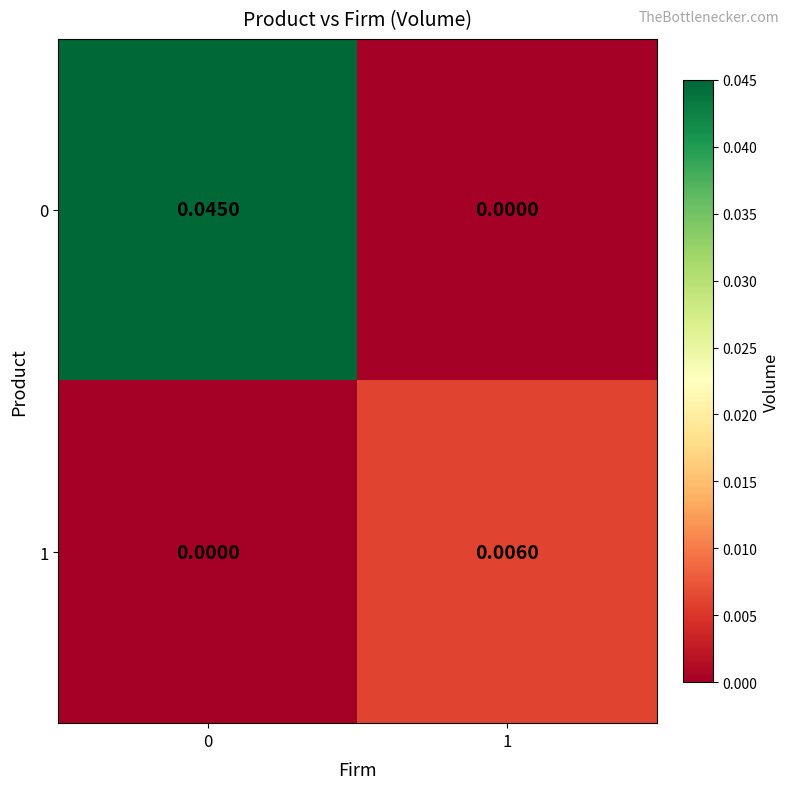

How many data points in 1 are above 0?

1